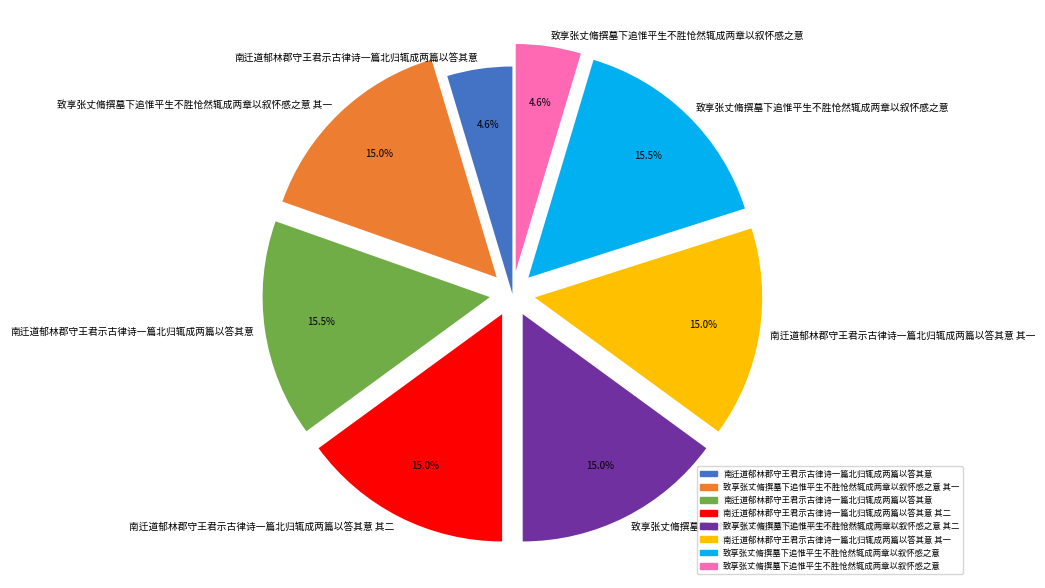

How many segments does this pie chart have?

8